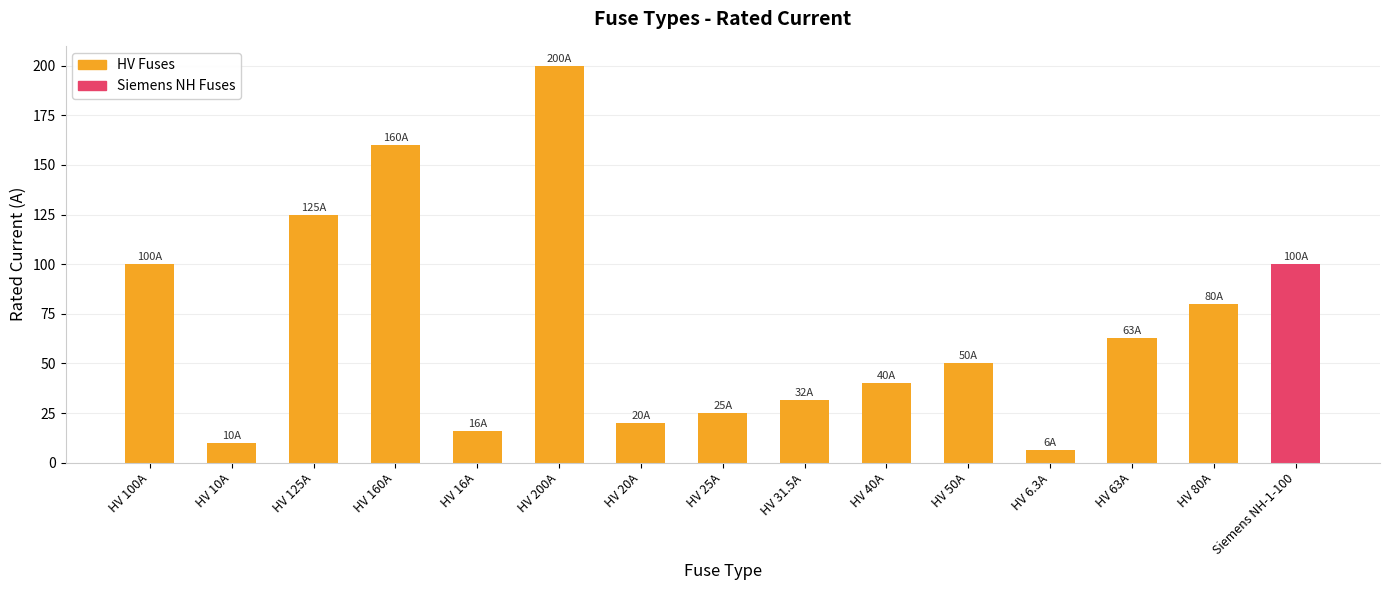

Which category has the highest value across all series?

HV 200A